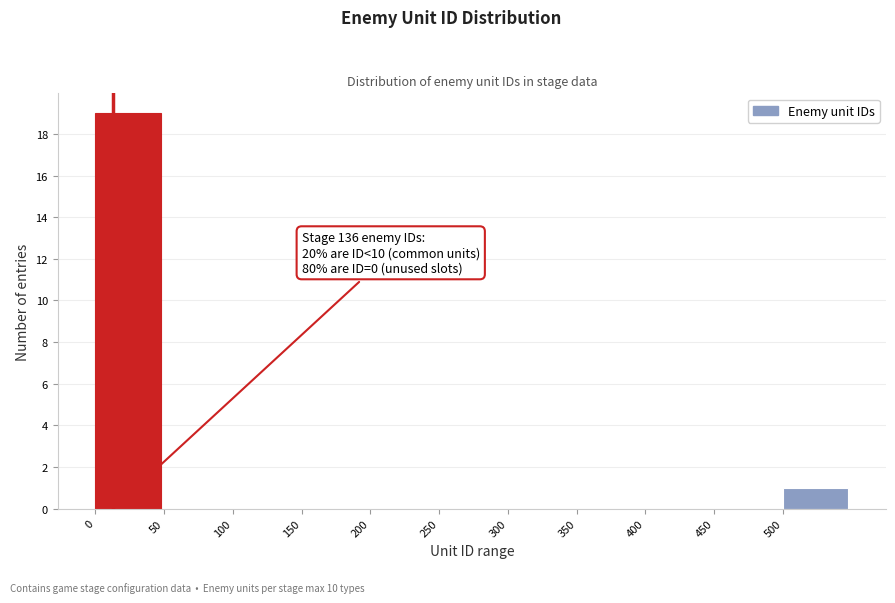

Which range on the x-axis has the tallest bar?

0 to 50